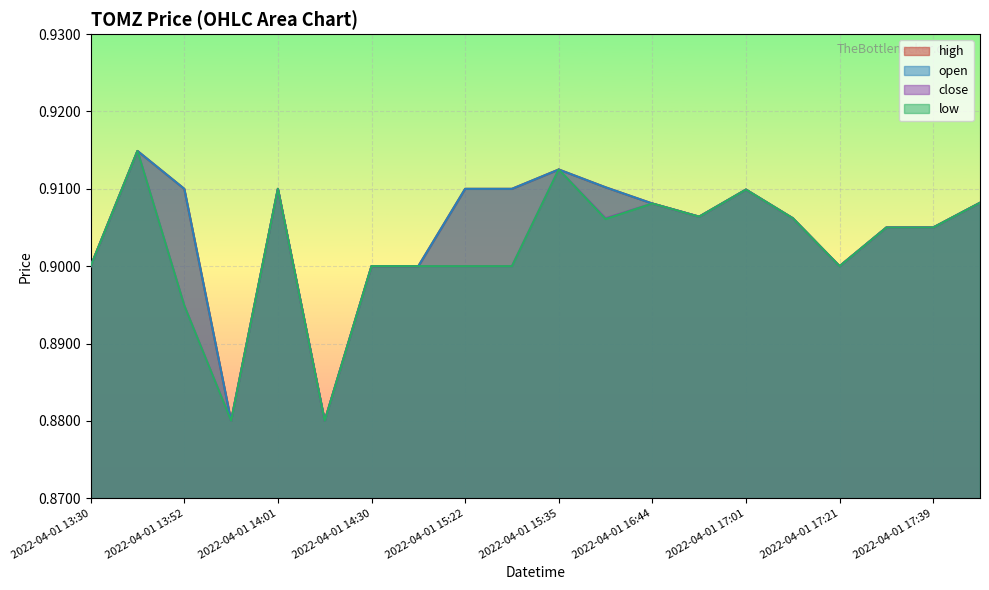

True or false: open and close intersect in this chart.

False